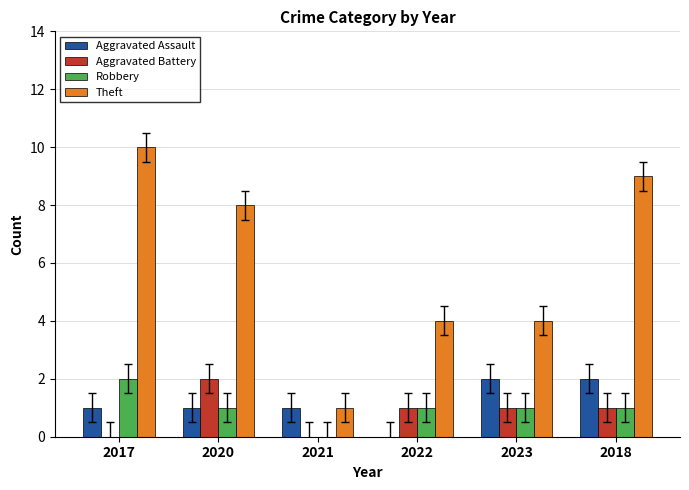

What is the approximate value of Aggravated Battery at 2022?

1